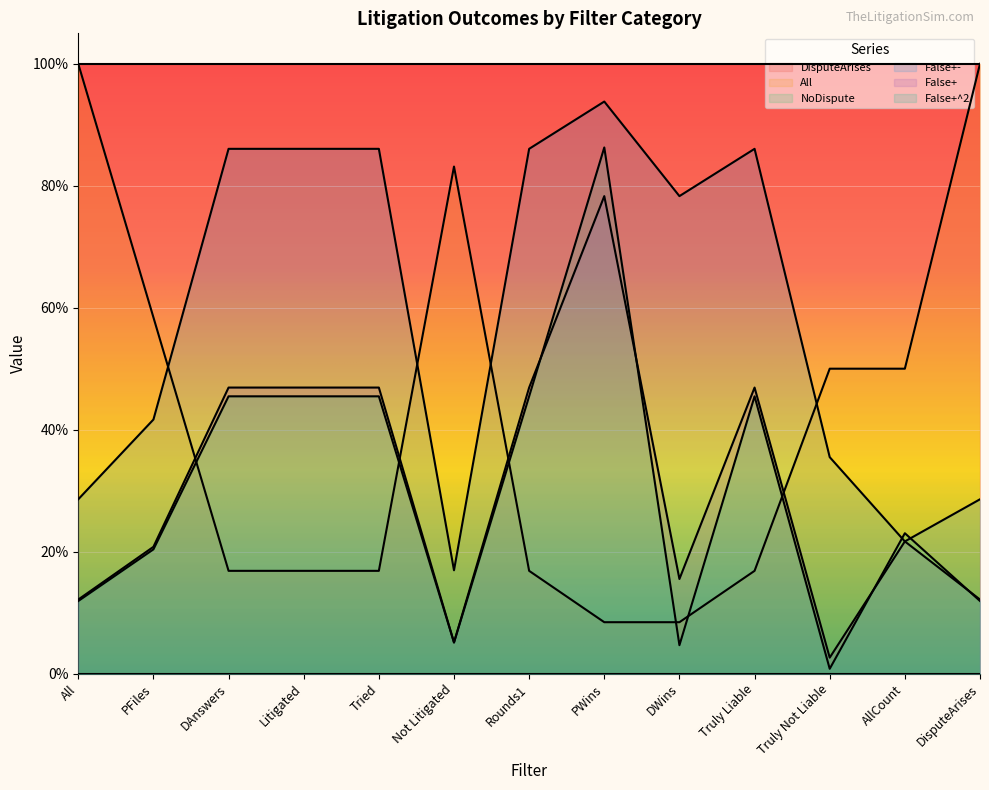

At which label is False+- closest to 0?

Not Litigated